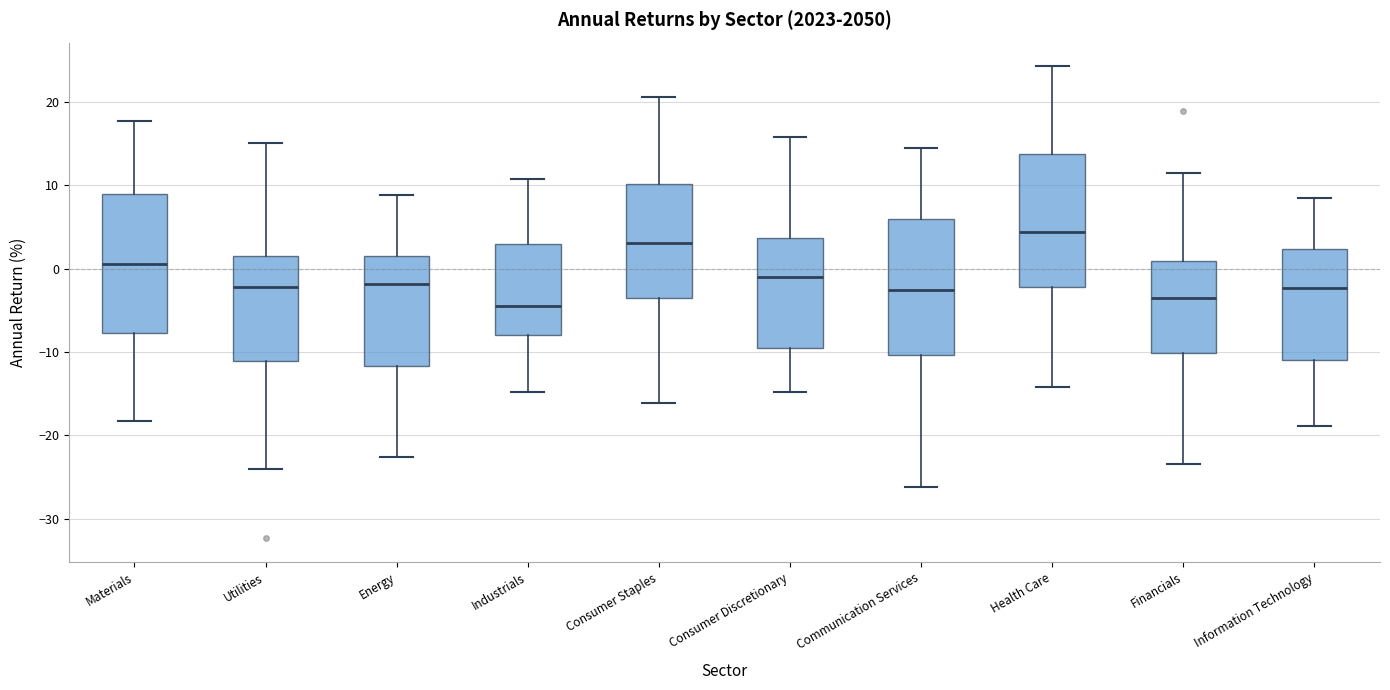

Reading left to right, transcribe this box plot: for each box, give where its median line is, the range the box spans, and where its two whiskers end, as read against the y-axis. The values are not printed on the chart, so give them approximately, as read against the axis.

Materials: median 1, box -8 to 9, whiskers -18 to 18
Utilities: median -2, box -11 to 1, whiskers -24 to 15
Energy: median -2, box -12 to 1, whiskers -23 to 9
Industrials: median -4, box -8 to 3, whiskers -15 to 11
Consumer Staples: median 3, box -3 to 10, whiskers -16 to 21
Consumer Discretionary: median -1, box -10 to 4, whiskers -15 to 16
Communication Services: median -3, box -10 to 6, whiskers -26 to 14
Health Care: median 4, box -2 to 14, whiskers -14 to 24
Financials: median -4, box -10 to 1, whiskers -23 to 11
Information Technology: median -2, box -11 to 2, whiskers -19 to 8